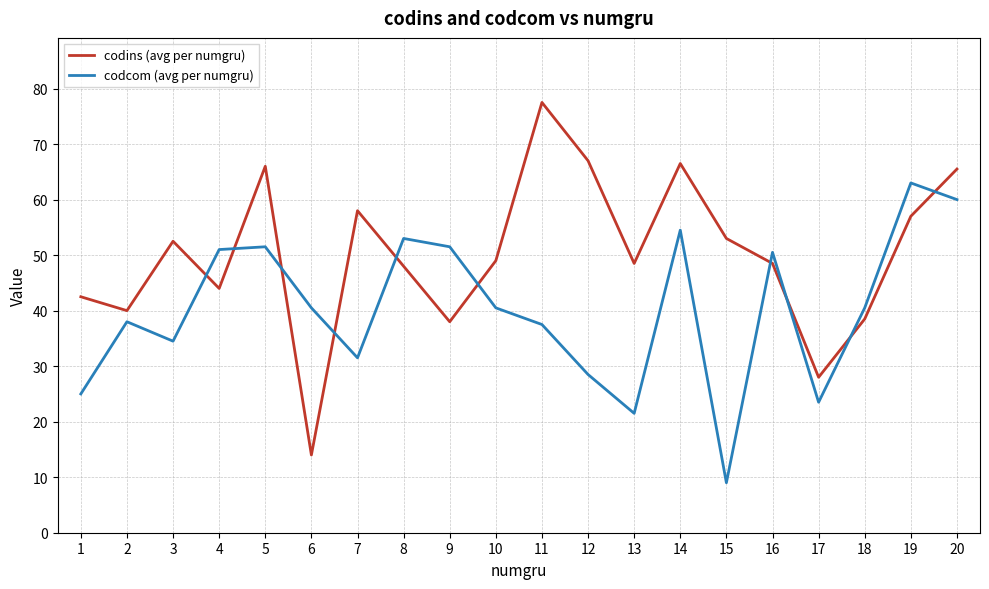

How many series are shown in this chart?

2